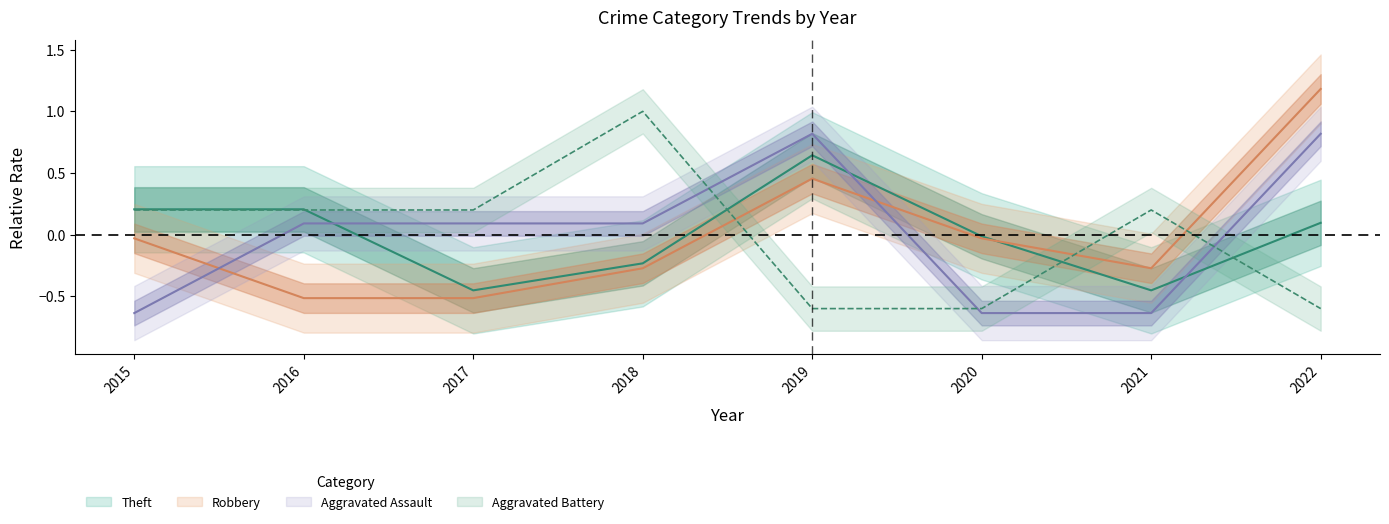

At which category is the sum across all series the highest?

2022